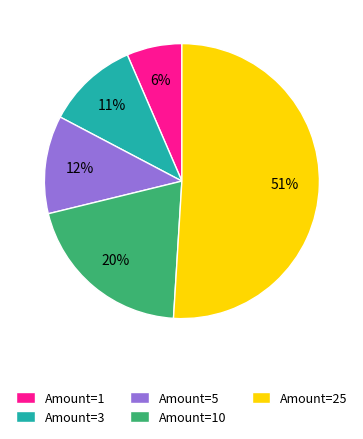

How many segments does this pie chart have?

5